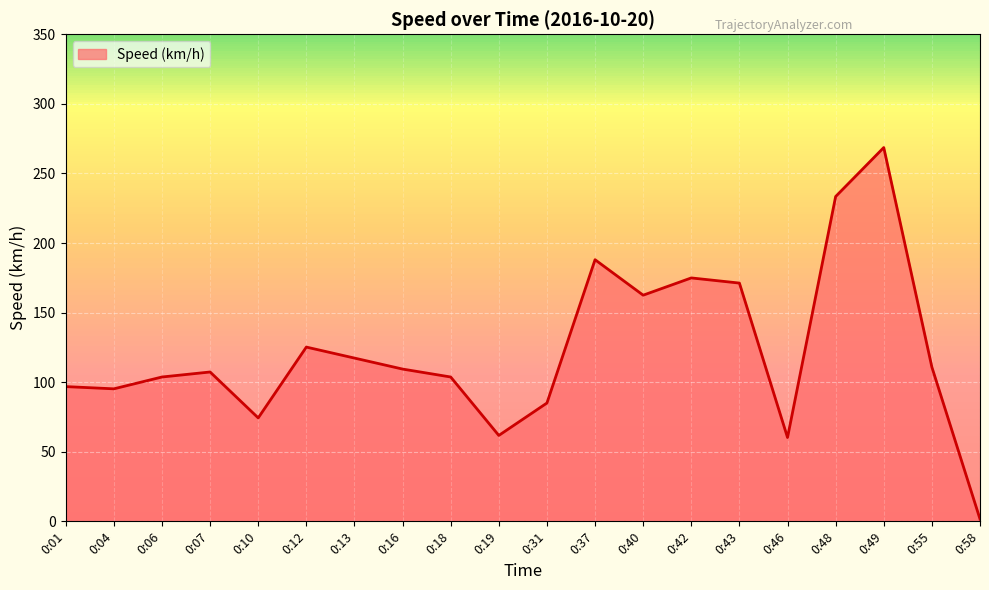

At which category does the data reach its first local peak?

0:07